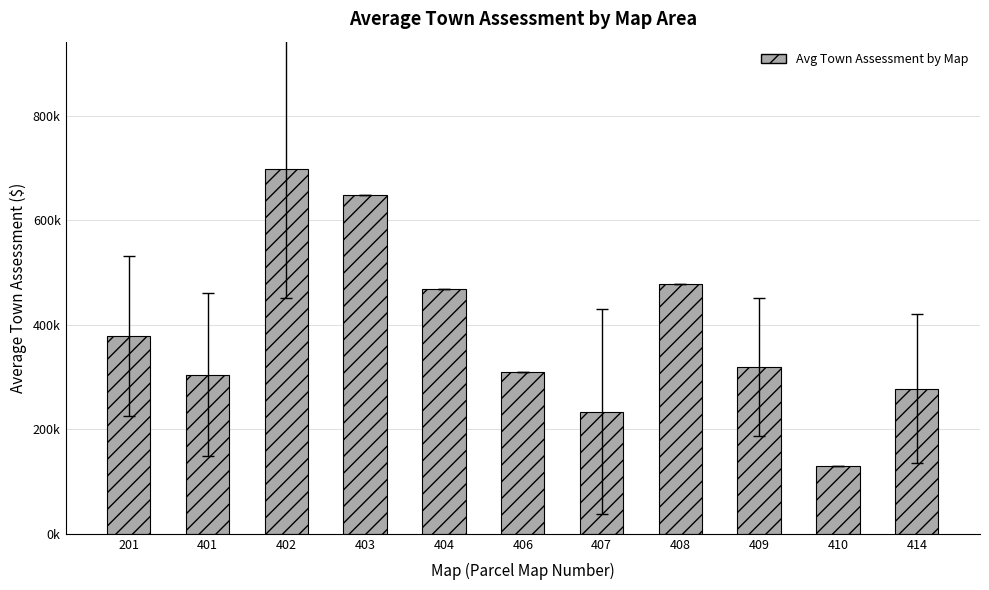

Which has a higher value, 408 or 409?

408